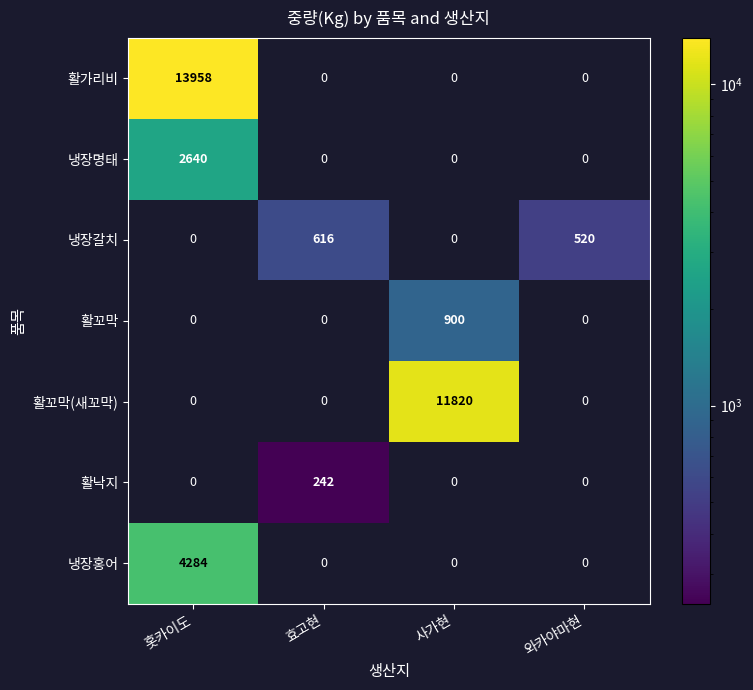

The value of 활가리비 at 홋카이도 is 19220. True or false?

False